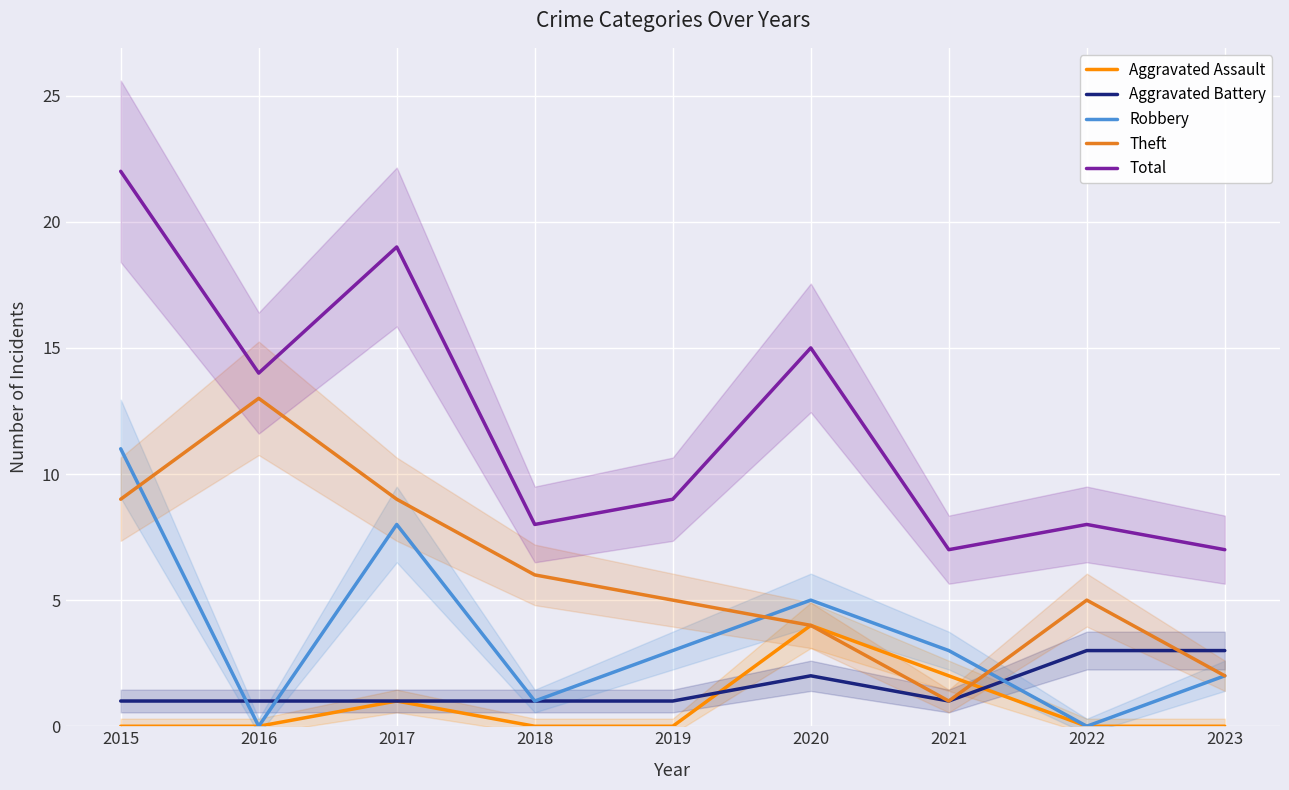

In Total, how many points are lower than both neighbors (excluding endpoints)?

3